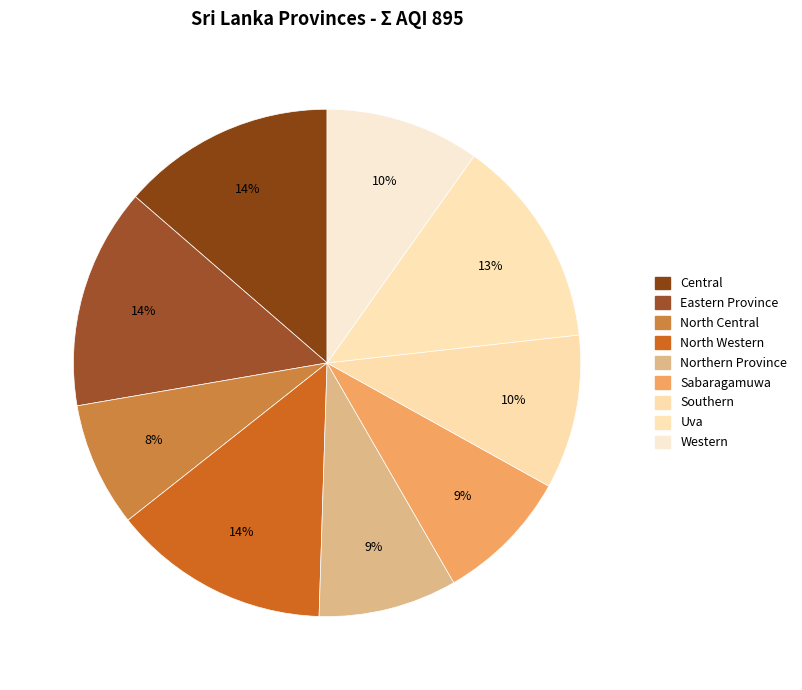

Is North Central the majority of the pie?

No